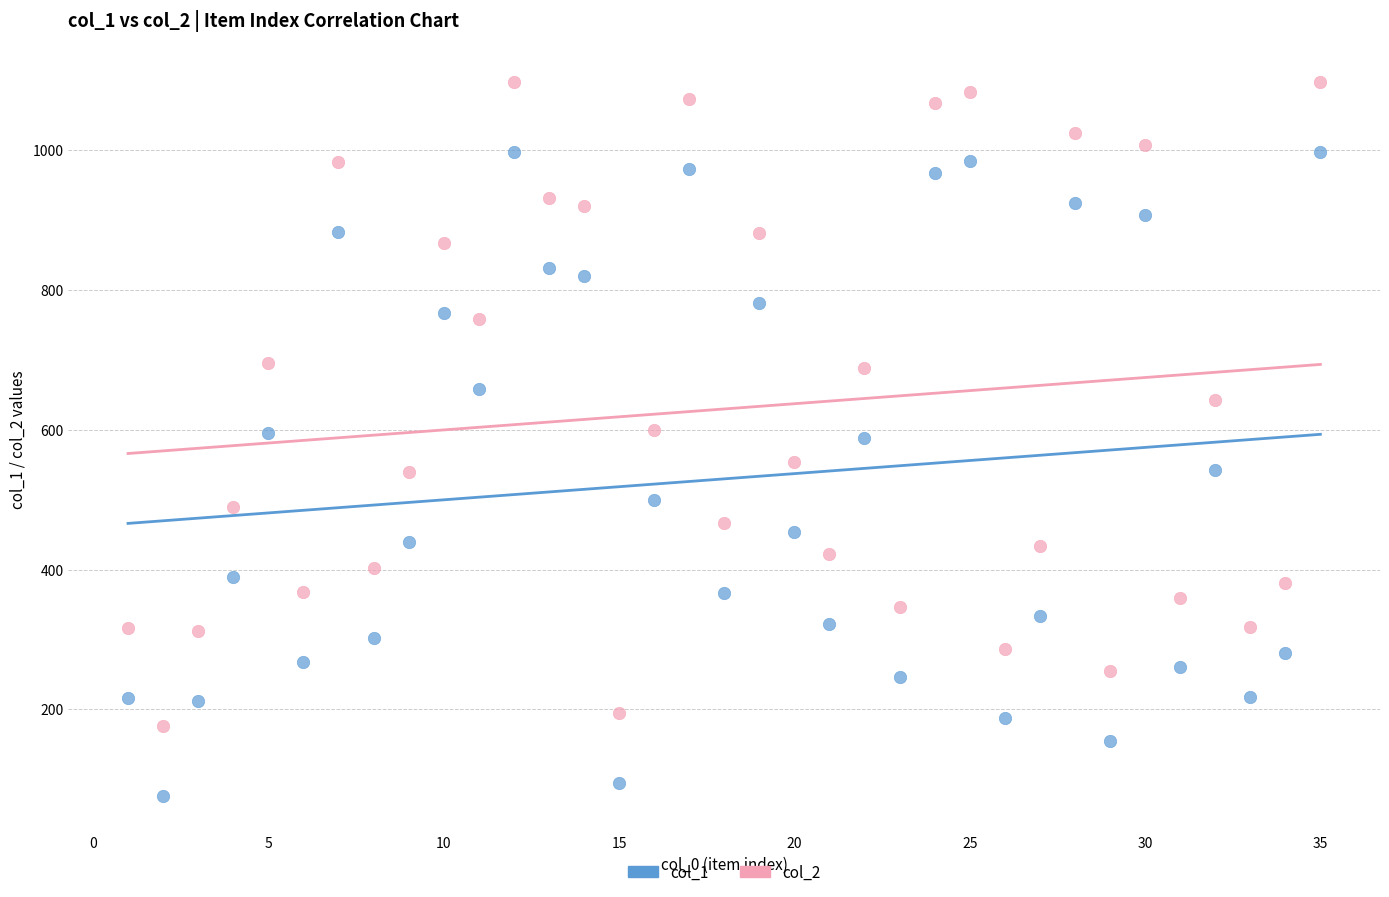

Which series reaches the minimum Y coordinate?

col_1